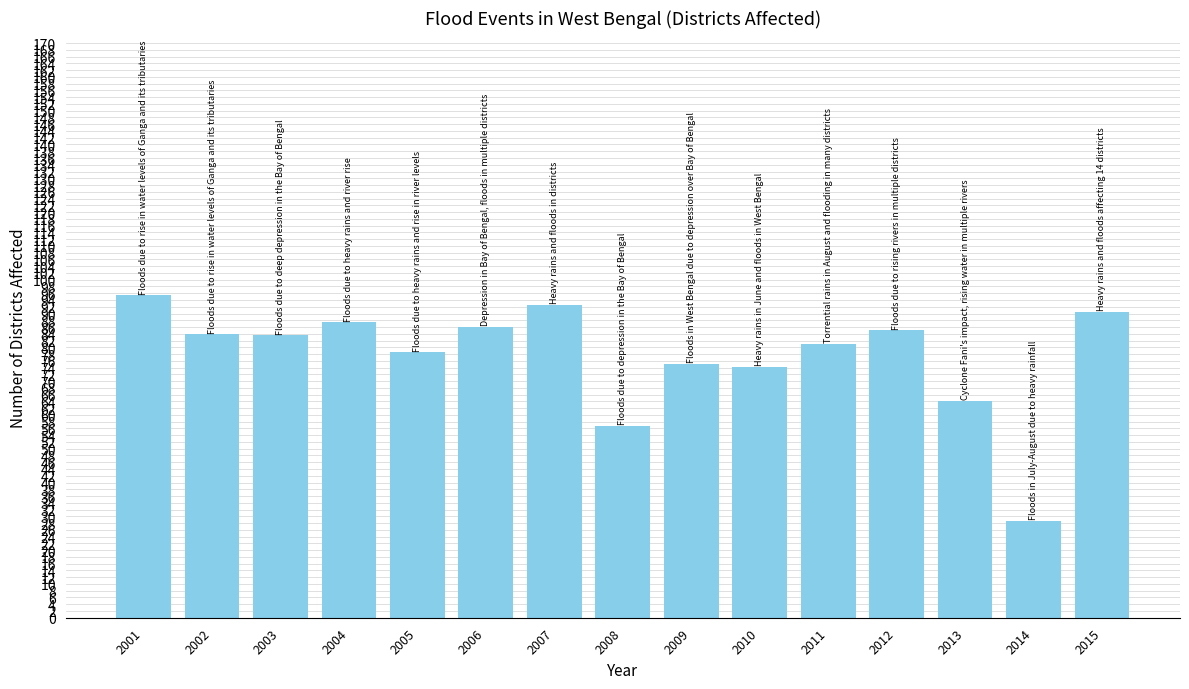

What is the sum of all values?

1162.7